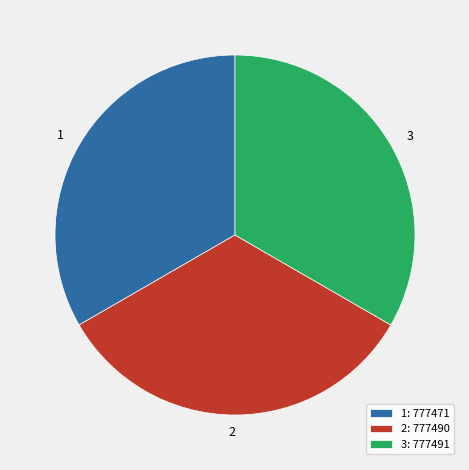

Is it true that 1 is 33% of the pie?

True